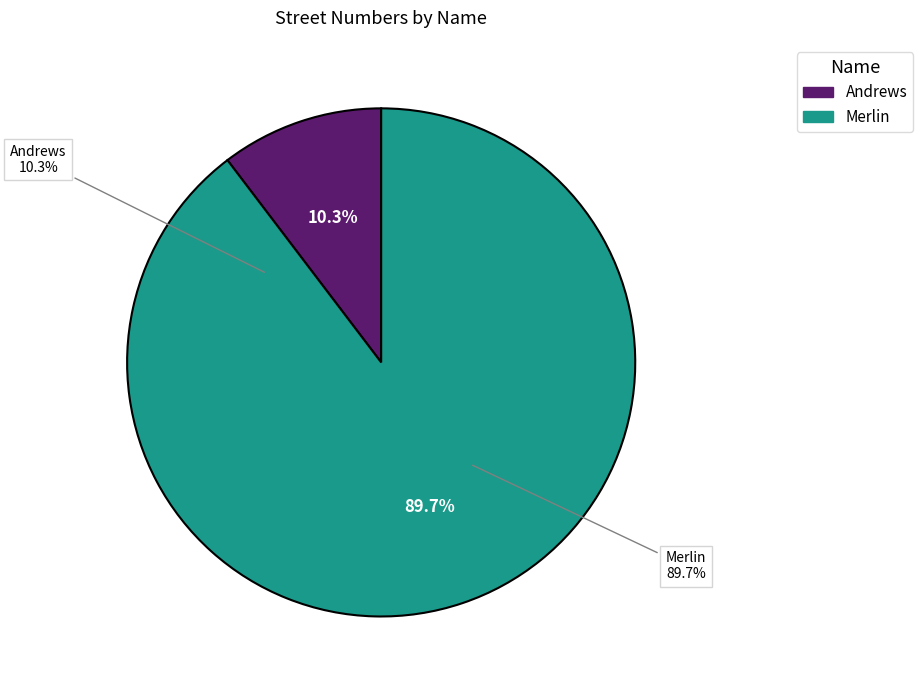

Is it true that Merlin is 90% of the pie?

True